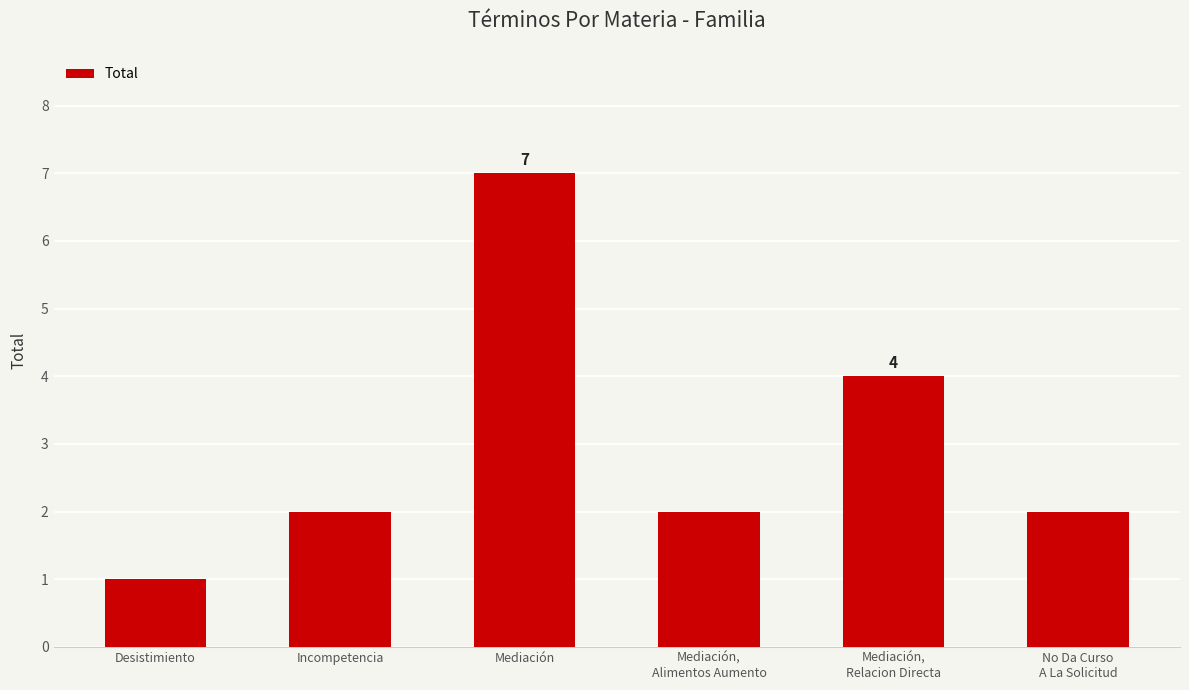

Which category has the lowest value across all series?

Desistimiento